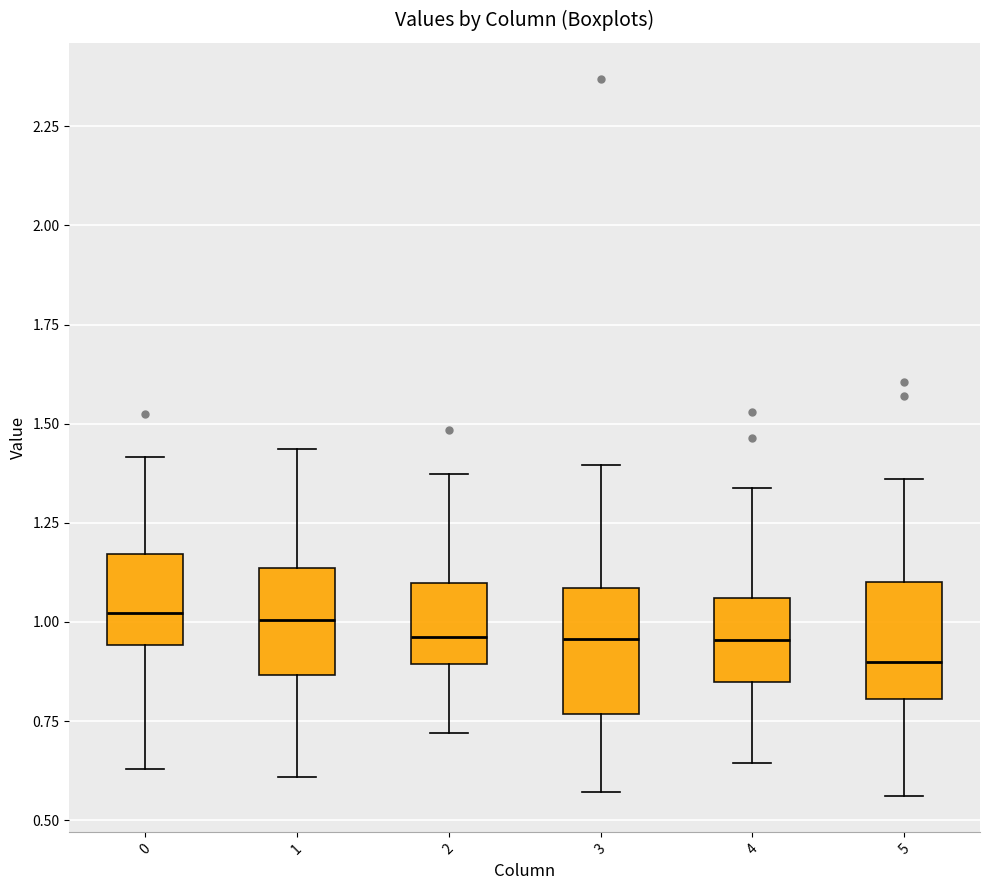

Reading left to right, read every box against the y-axis: the position of its median line, the range the box covers, and the ends of its whiskers. The values are not printed on the chart, so give them approximately, as read against the axis.

0: median 1.00, box 0.95 to 1.15, whiskers 0.65 to 1.40
1: median 1.00, box 0.85 to 1.15, whiskers 0.60 to 1.45
2: median 0.95, box 0.90 to 1.10, whiskers 0.70 to 1.35
3: median 0.95, box 0.75 to 1.10, whiskers 0.55 to 1.40
4: median 0.95, box 0.85 to 1.05, whiskers 0.65 to 1.35
5: median 0.90, box 0.80 to 1.10, whiskers 0.55 to 1.35